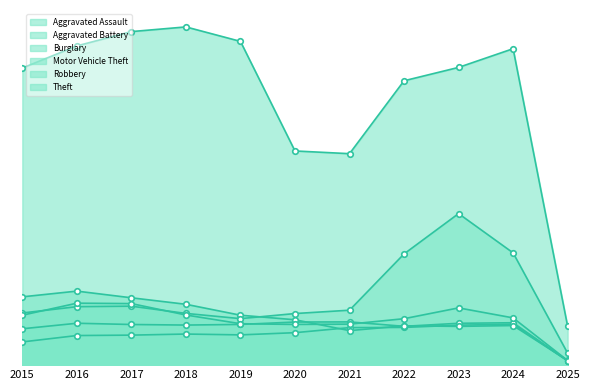

How many intersections are there between Burglary and Robbery?

2